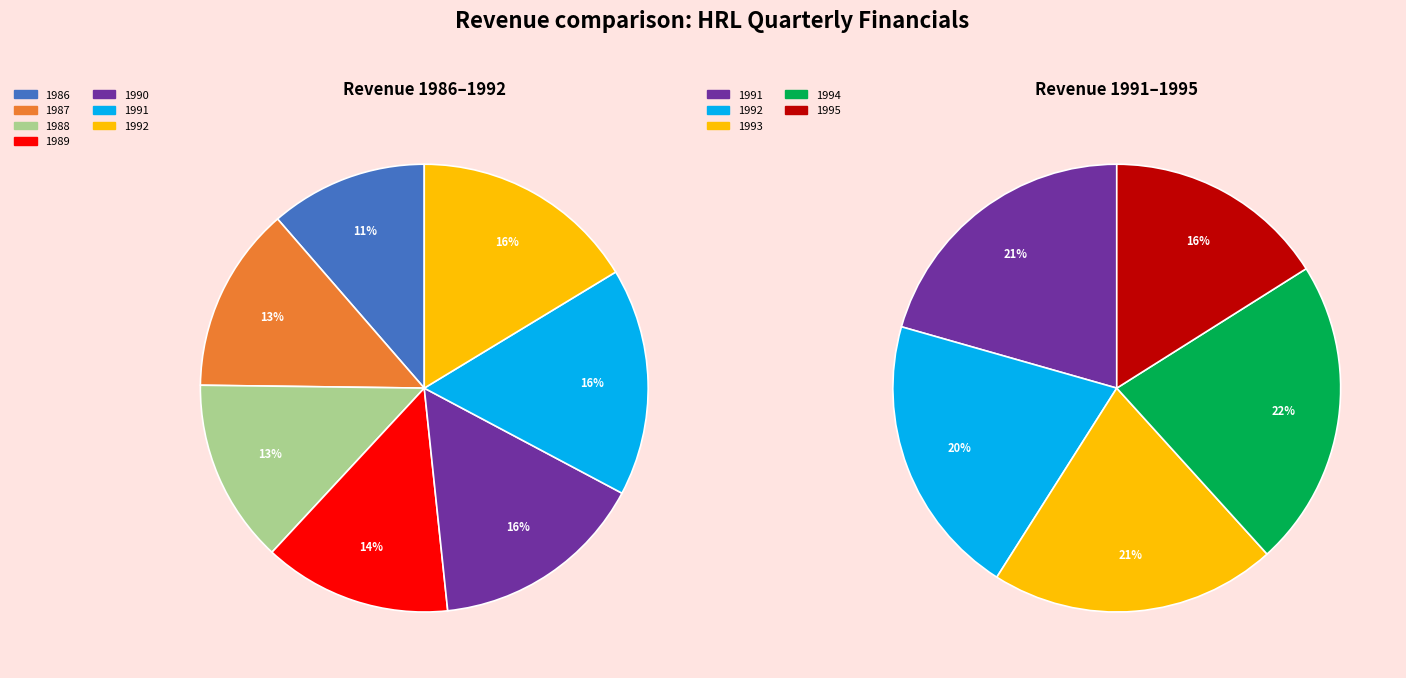

Does 1986 represent more than half of the total?

No